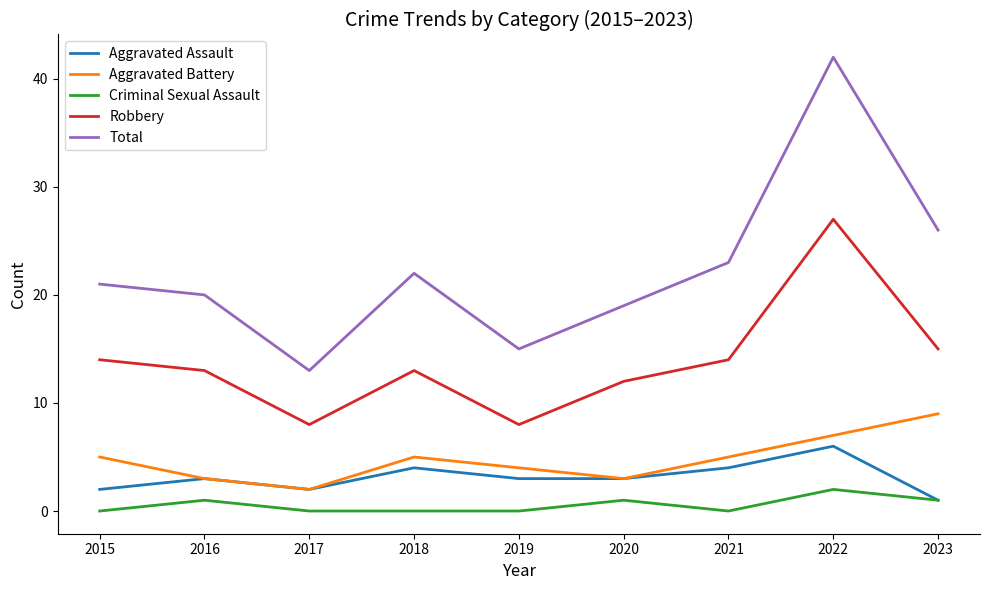

True or false: Aggravated Battery and Criminal Sexual Assault cross at least once.

False